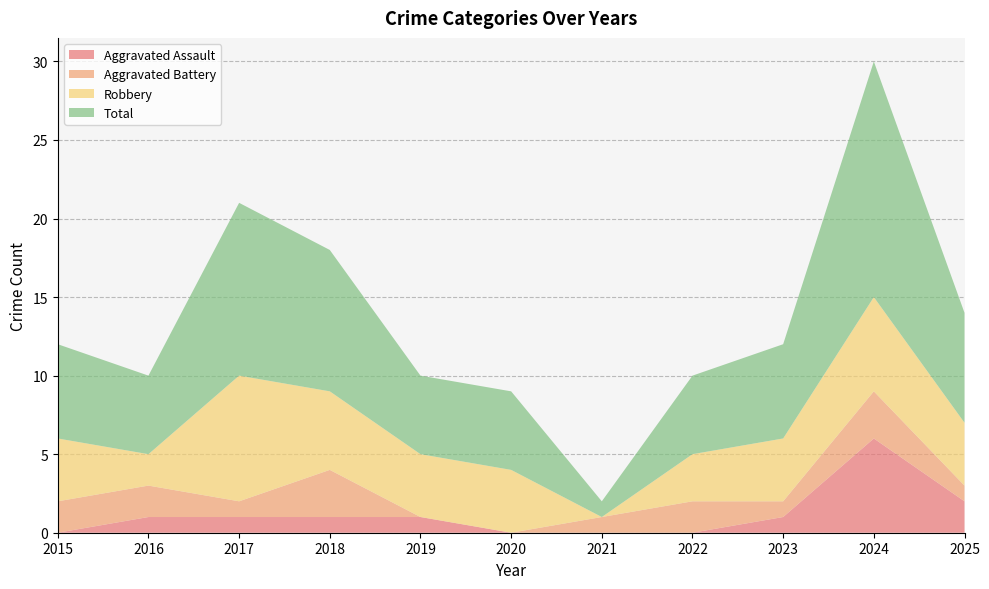

Reading left to right, extract all data points from this chart.

Aggravated Assault: 0	1	1	1	1	0	0	0	1	6	2
Aggravated Battery: 2	2	1	3	0	0	1	2	1	3	1
Robbery: 4	2	8	5	4	4	0	3	4	6	4
Total: 6	5	11	9	5	5	1	5	6	15	7